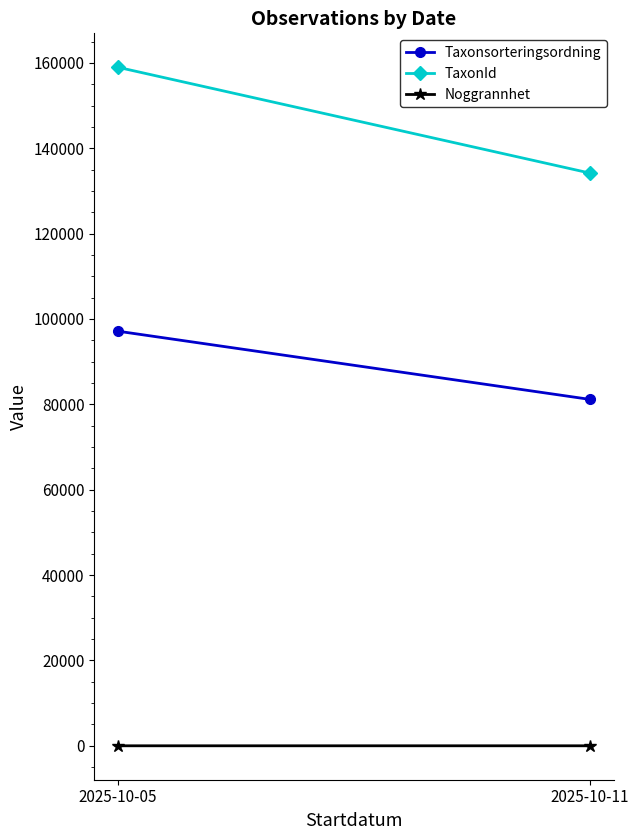

Reading left to right, extract all data points from this chart.

Taxonsorteringsordning: 2025-10-05=97141.0	2025-10-11=81158.0
TaxonId: 2025-10-05=158975.0	2025-10-11=134176.0
Noggrannhet: 2025-10-05=7.1	2025-10-11=8.7